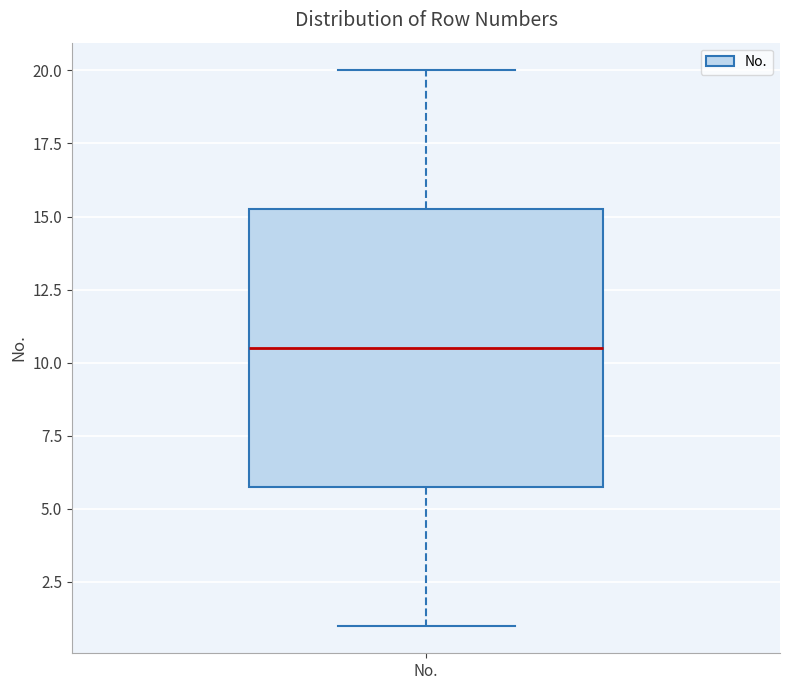

Where does the lower whisker of the box for No. end on the y-axis? The values are not printed on the chart, so give them approximately, as read against the axis.

1.0